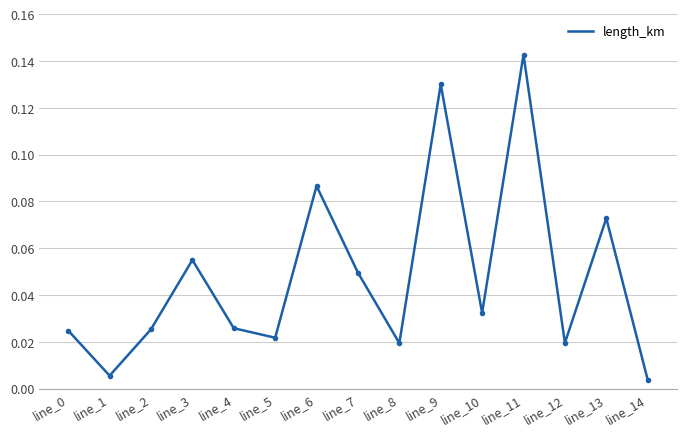

True or false: the data has more than 0 interior local peaks.

True